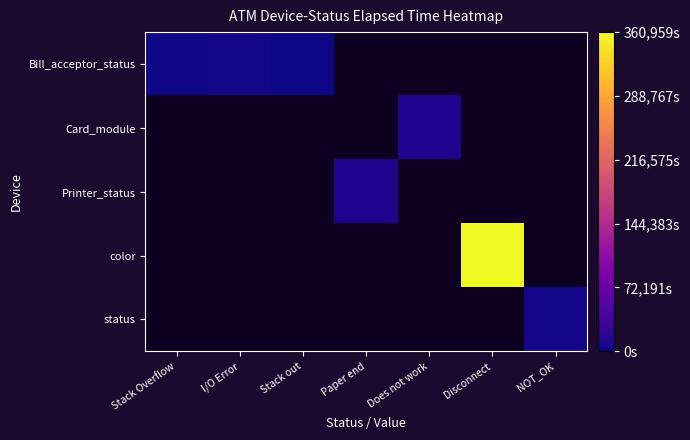

Which has a higher value, NOT_OK or Does not work?

Does not work